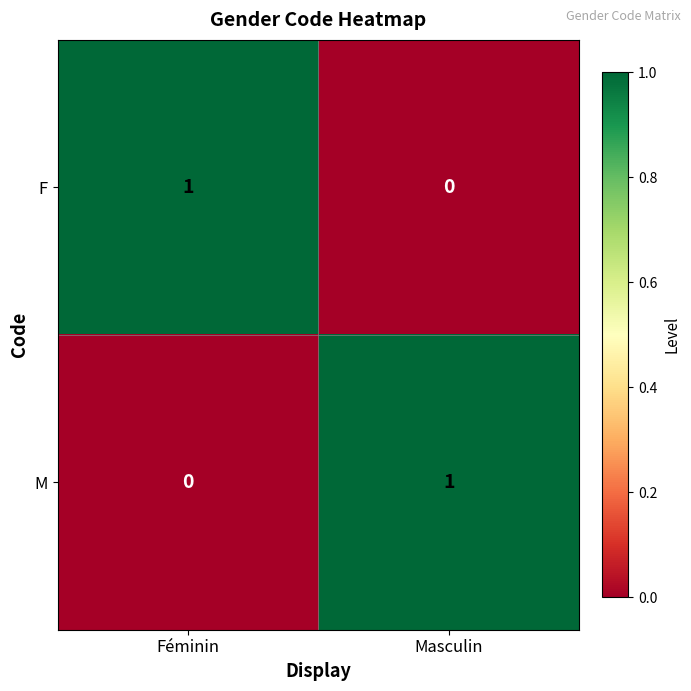

How many data points does each series have?

2